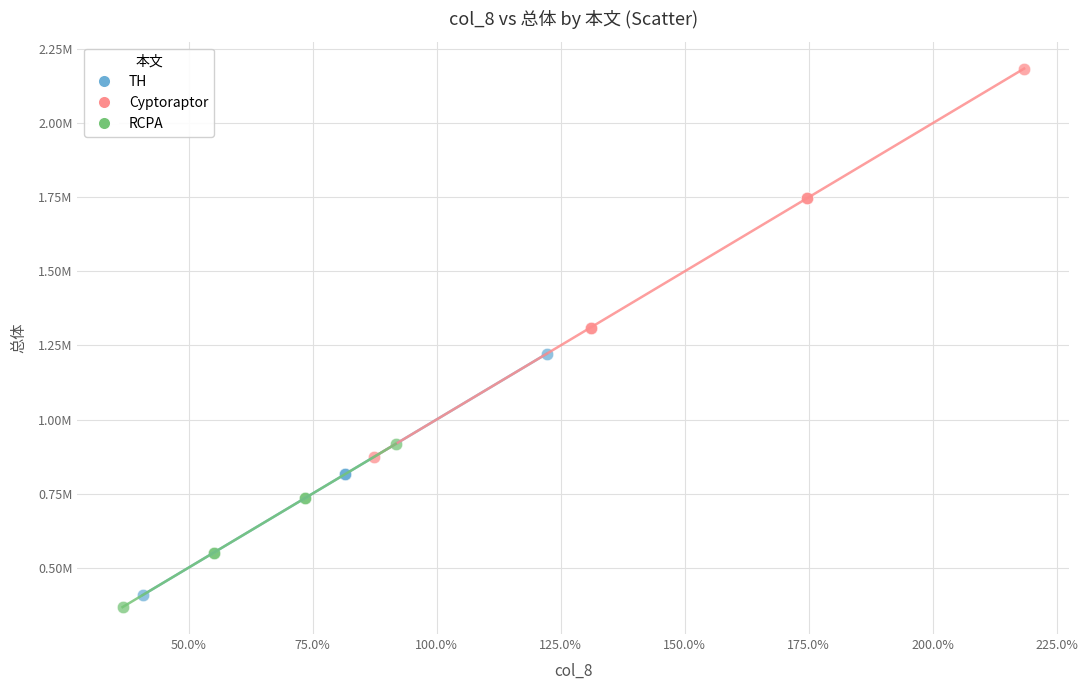

Which series reaches the maximum Y coordinate?

Cyptoraptor